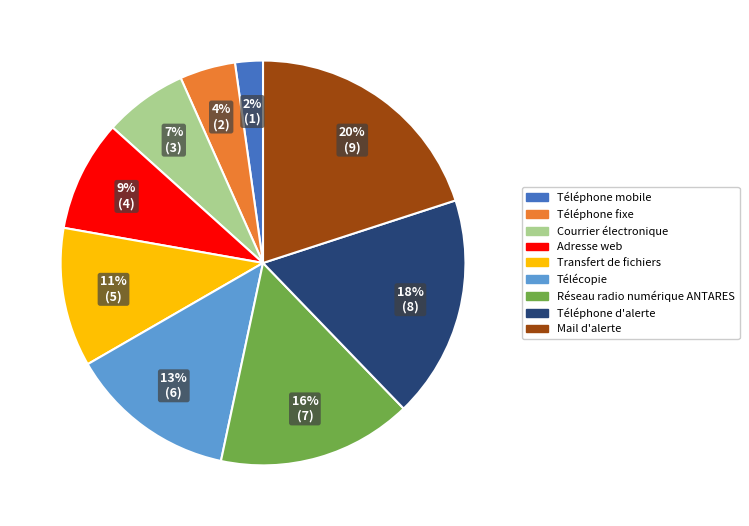

Is the sum of Téléphone d'alerte and Télécopie greater than half?

No